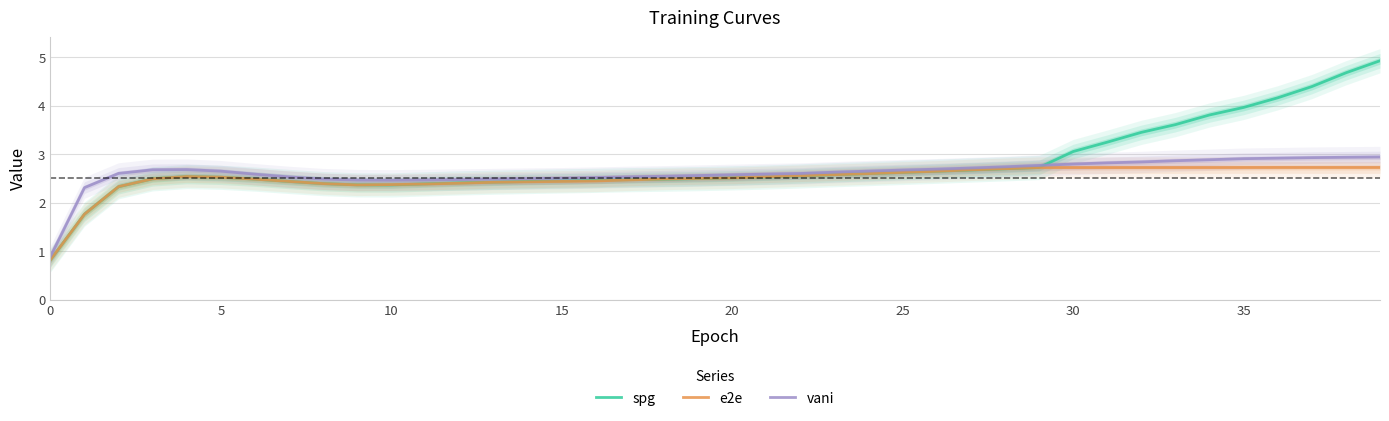

Is it true that spg equals 2.5 at 35?

False